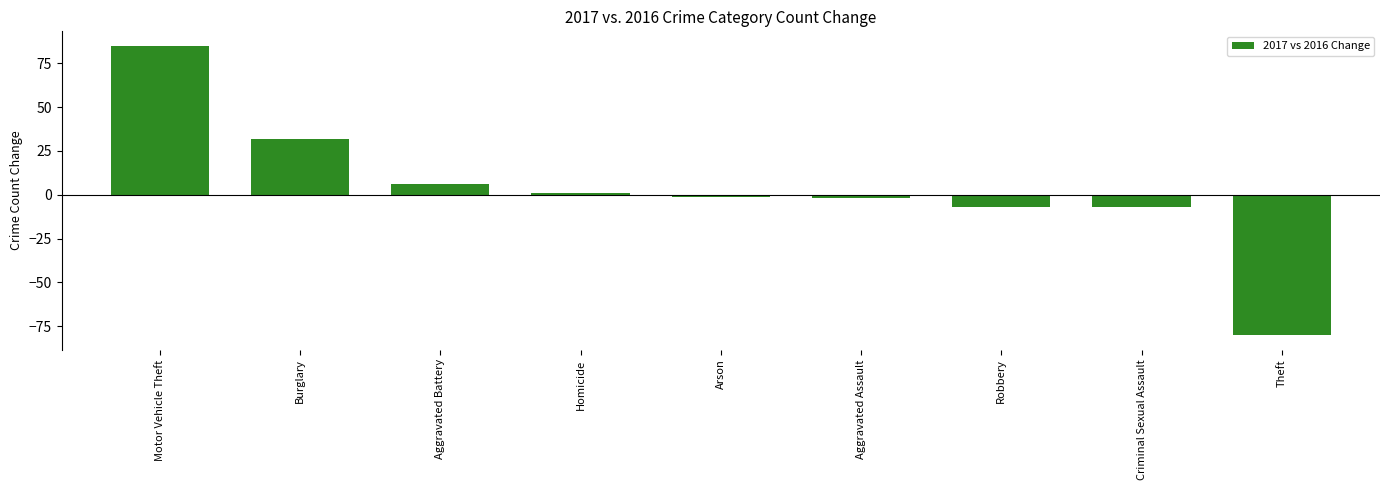

How many values exceed -1?

4